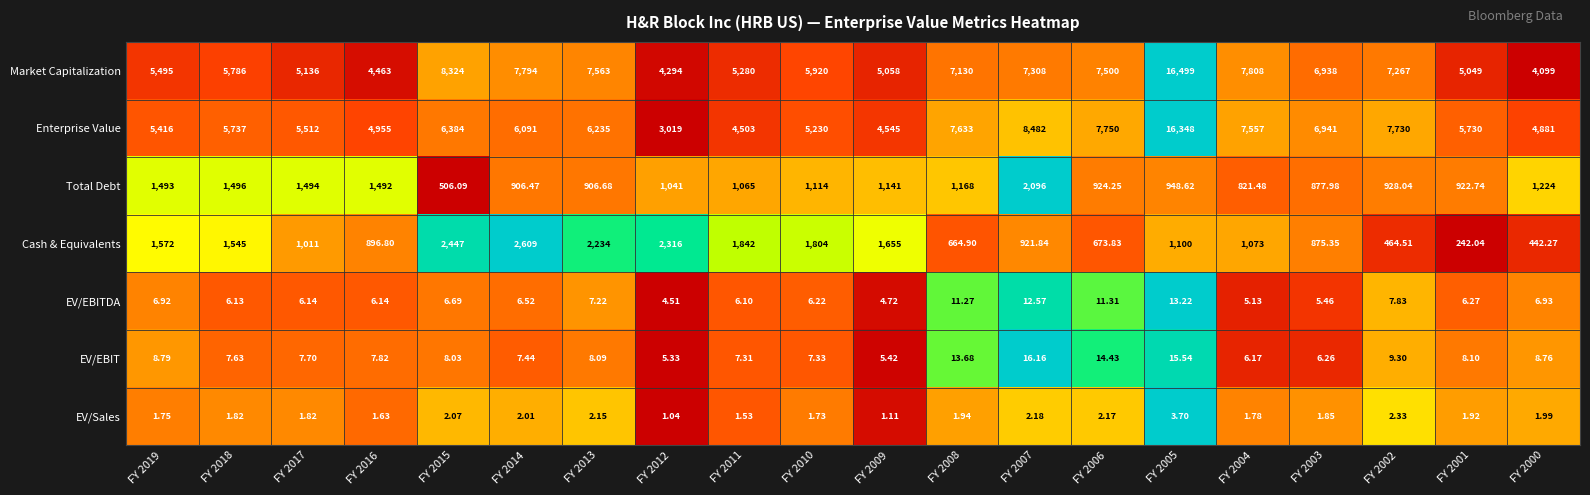

Which series changed the most between FY 2009 and FY 2005?

Enterprise Value